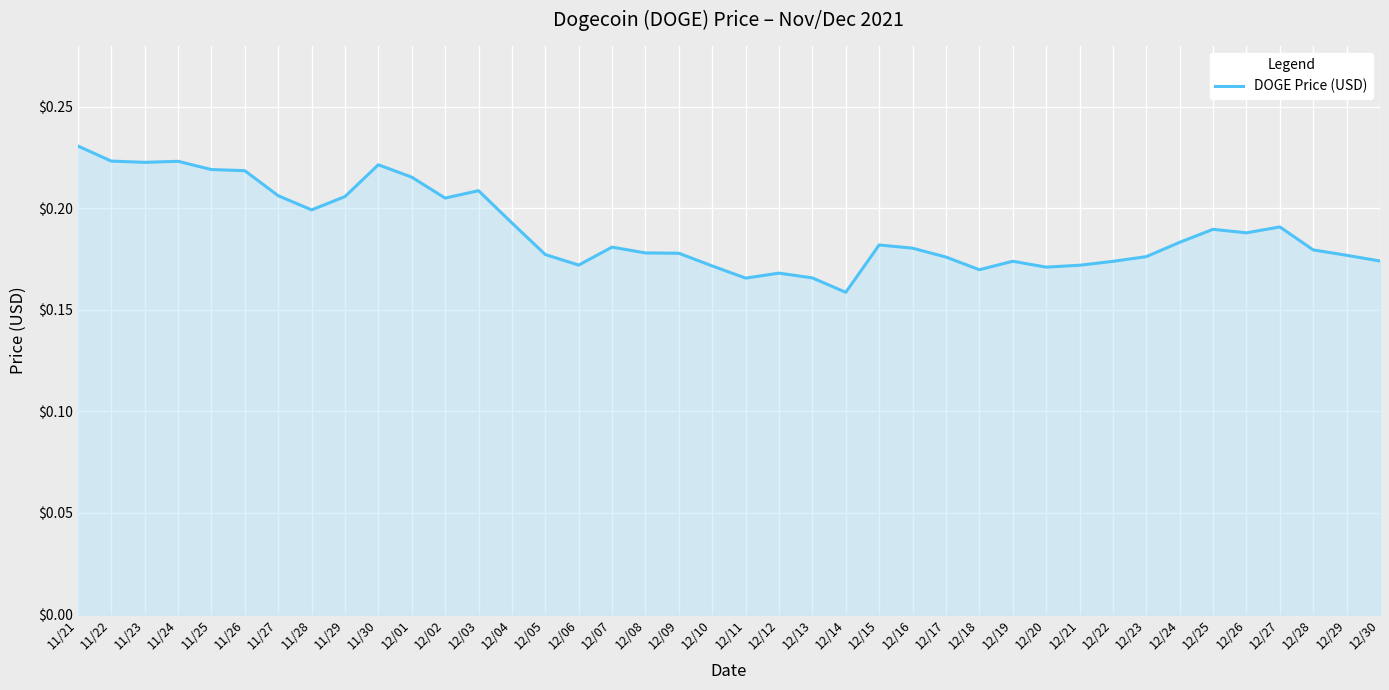

Between 12/20 and 11/27, which is larger?

11/27